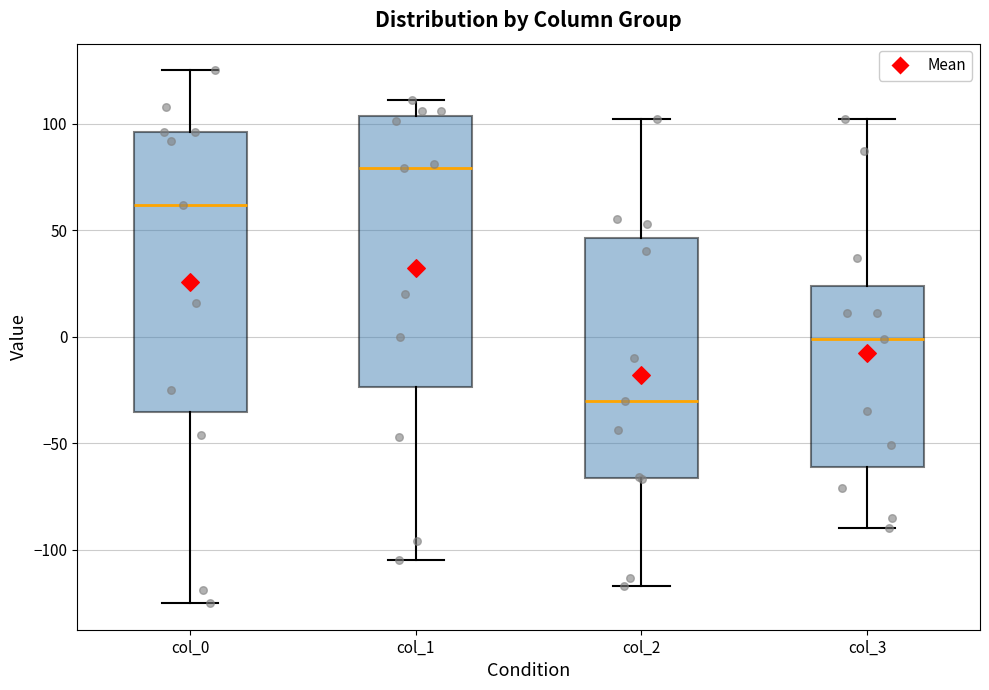

Reading left to right, read every box against the y-axis: the position of its median line, the range the box covers, and the ends of its whiskers. The values are not printed on the chart, so give them approximately, as read against the axis.

col_0: median 60, box -35 to 95, whiskers -125 to 125
col_1: median 80, box -25 to 105, whiskers -105 to 110
col_2: median -30, box -65 to 45, whiskers -115 to 100
col_3: median 0, box -60 to 25, whiskers -90 to 100